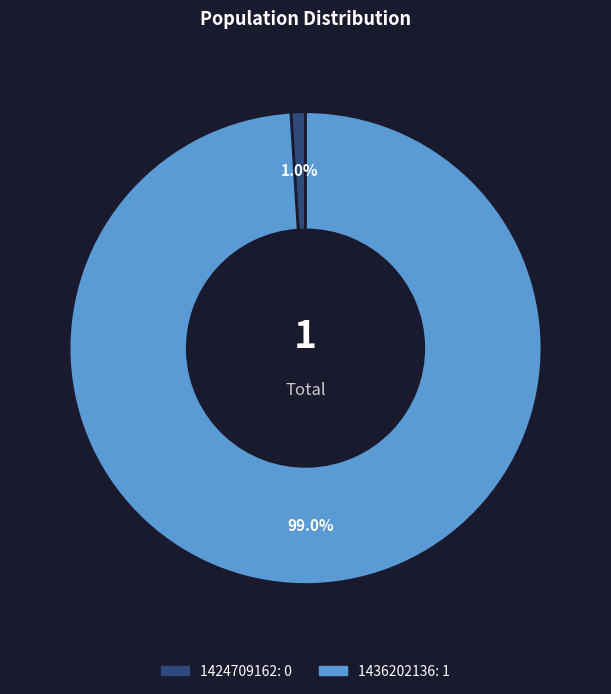

Count the number of slices in the pie.

2